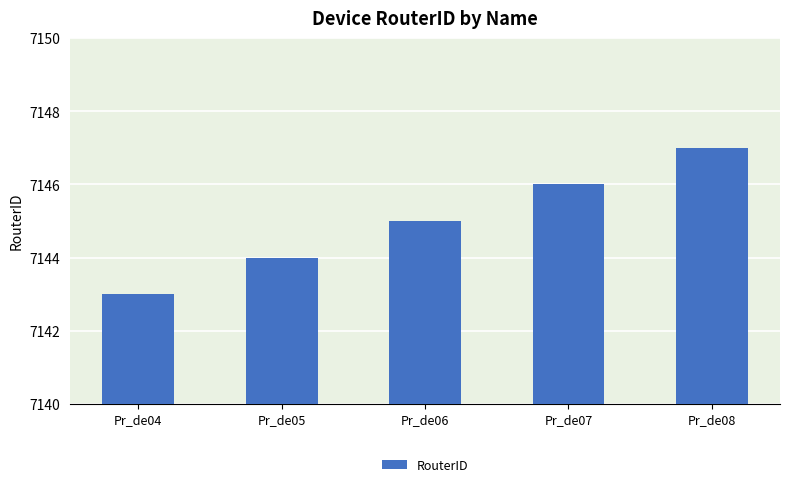

At which label is the value closest to 7145?

Pr_de06